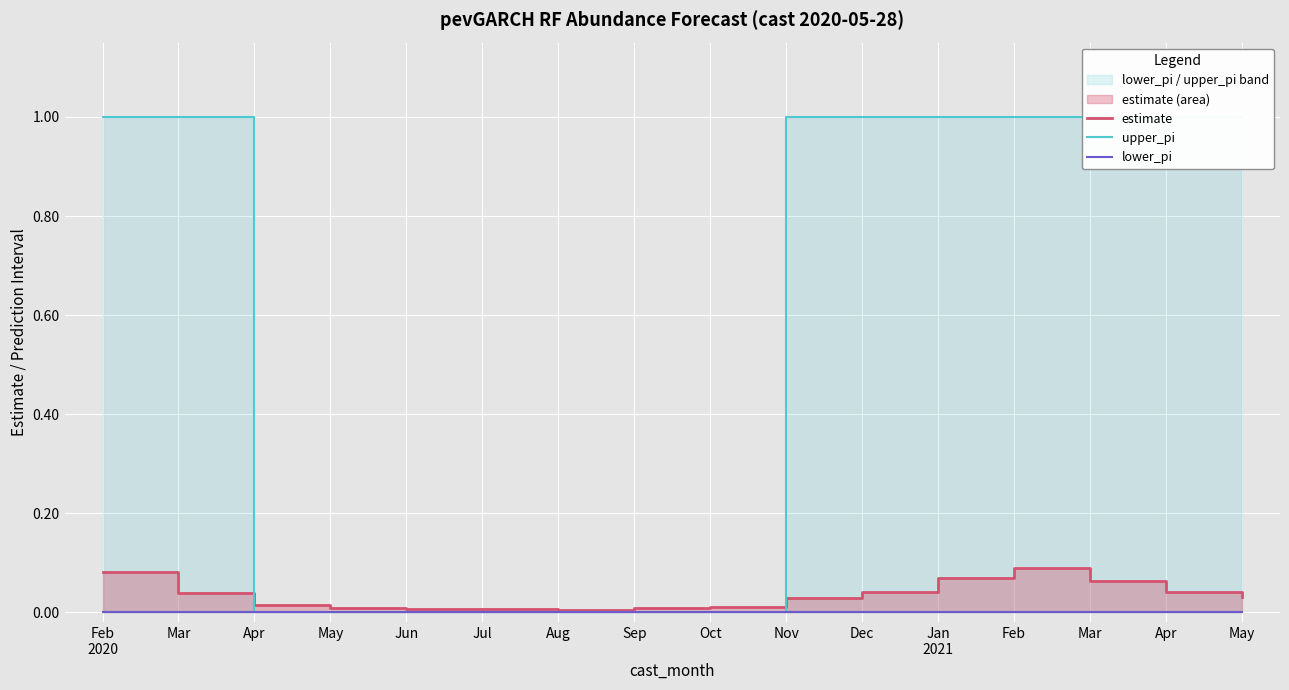

Count the number of categories in the chart.

16